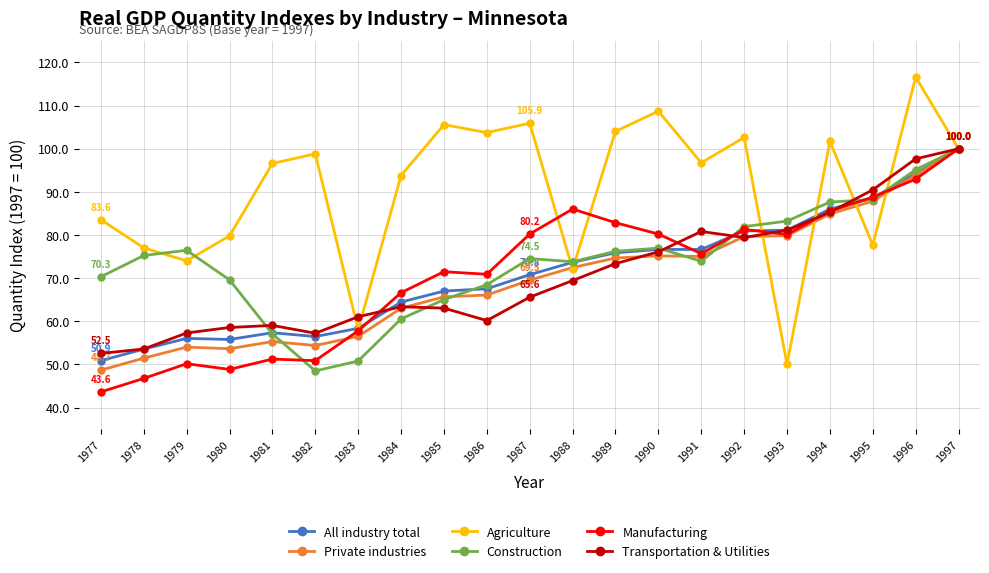

True or false: Private industries has a value of 75.0 at 1991.

True